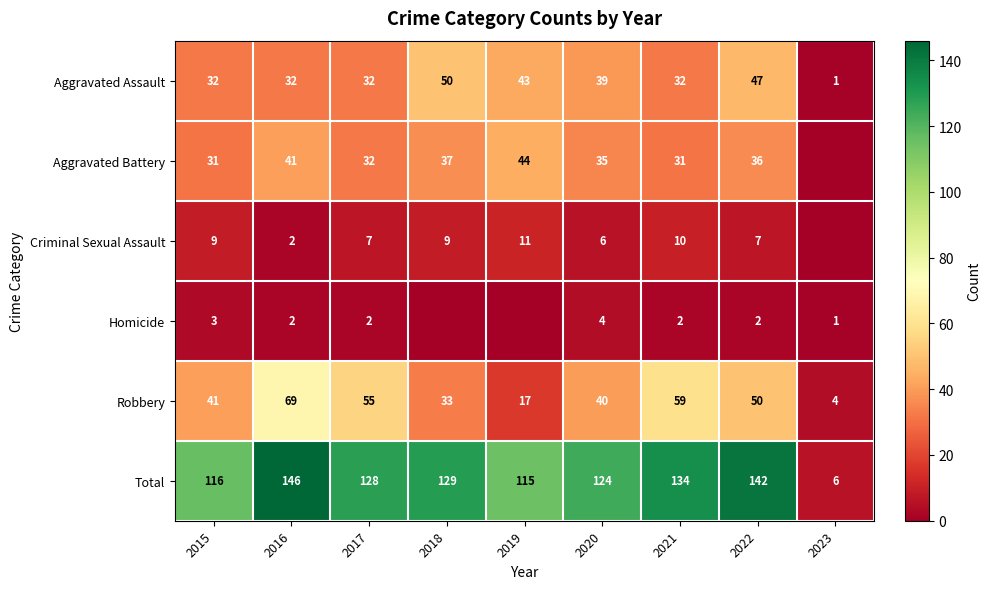

The Aggravated Assault series shows 32 at 2016. True or false?

True